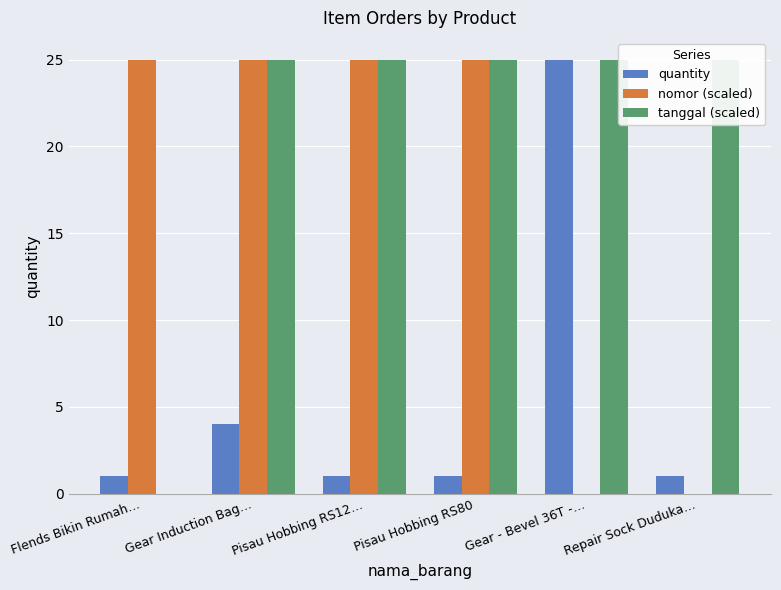

What is the label of the 5th bar from the left?

Gear - Bevel 36T -…